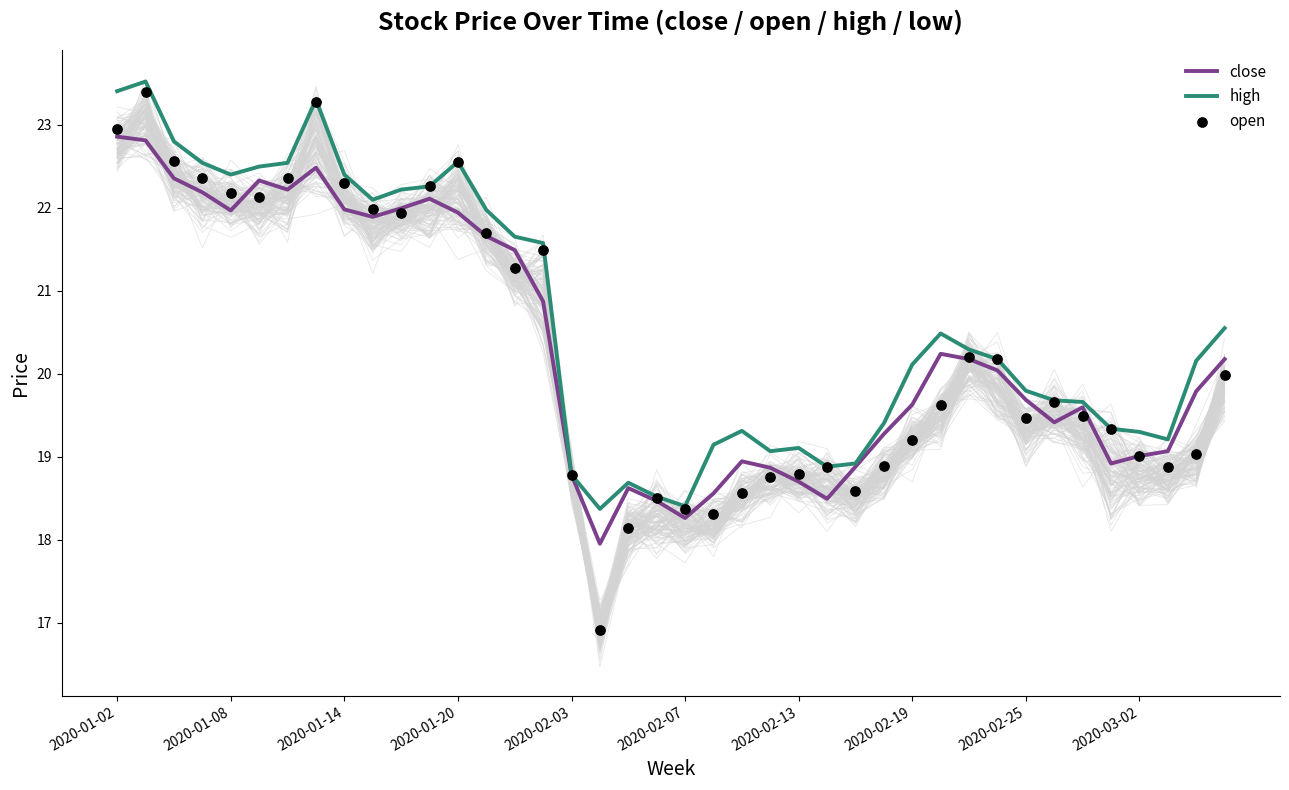

Which series has the largest total across all categories?

high